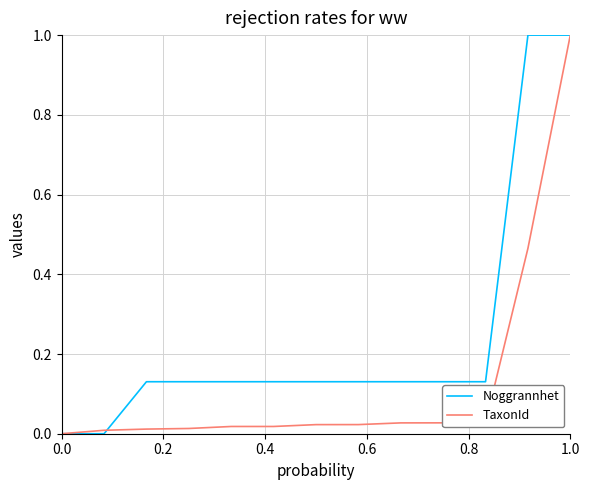

What is the difference between the maximum and second lowest values in the Noggrannhet series?

1.0